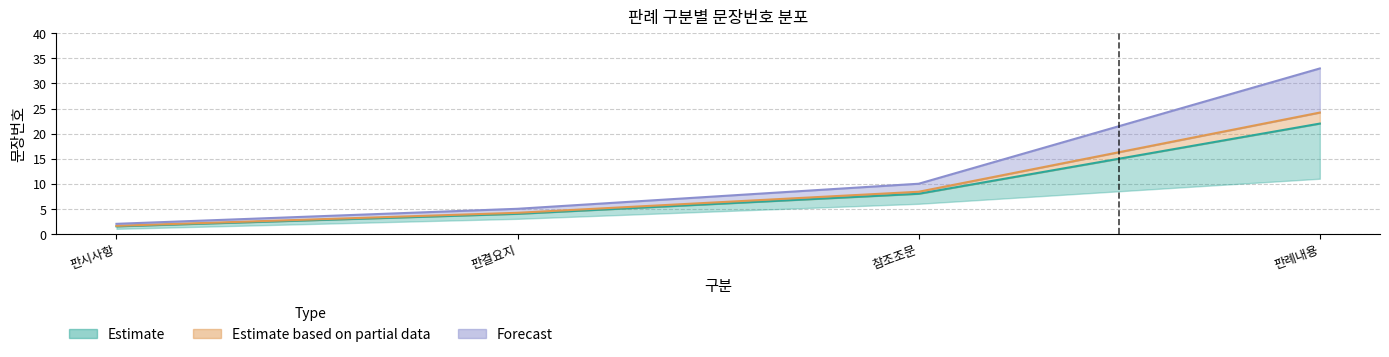

What is the difference between the maximum and minimum values in the 문장번호_lower series?

20.5